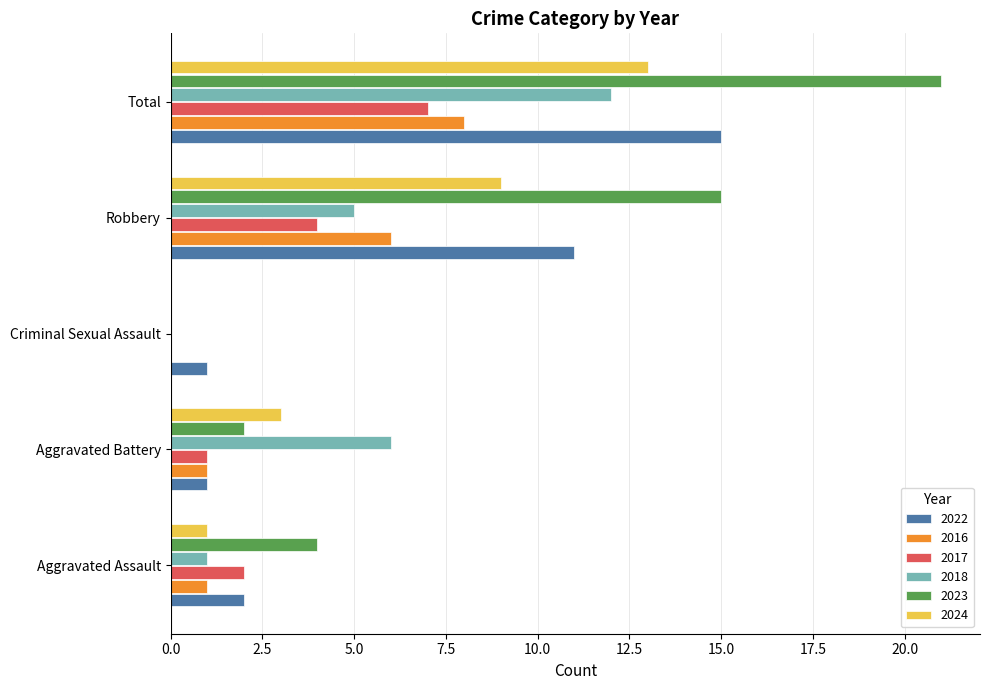

Which category has the highest value across all series?

Total